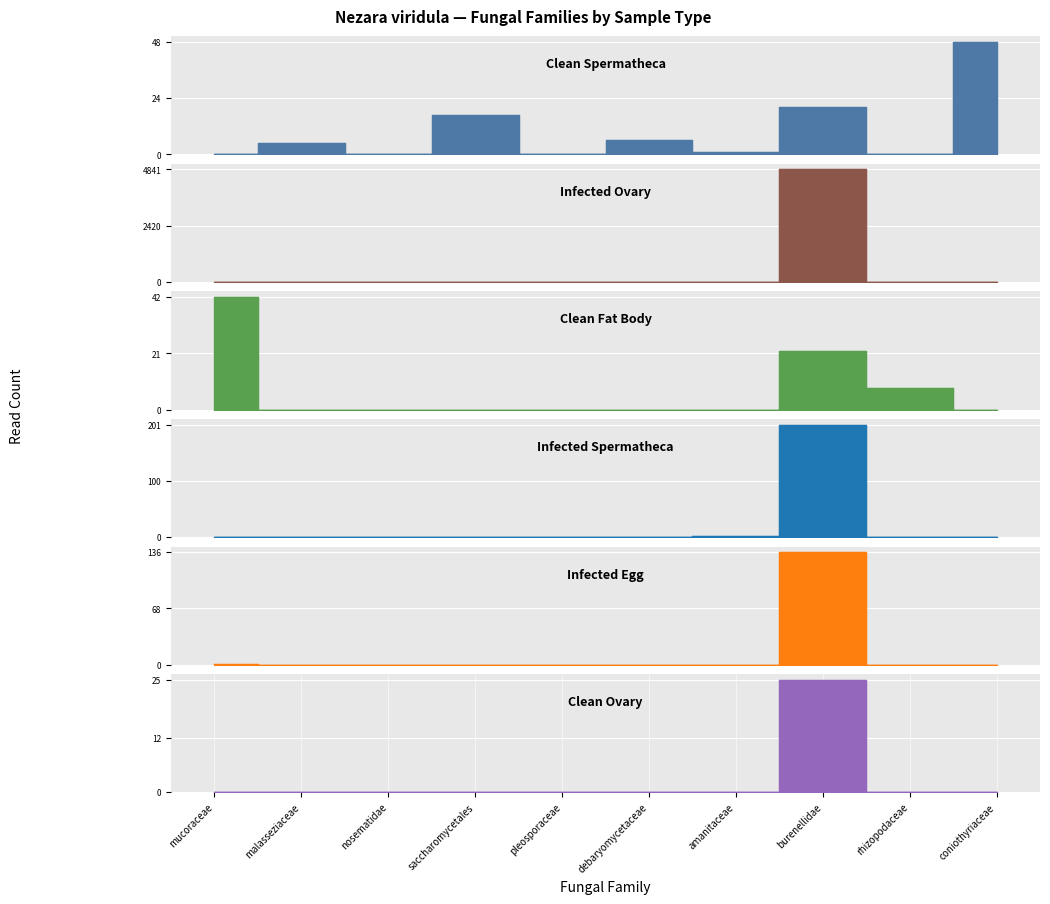

What is the difference between the highest and lowest values at burenellidae?

4821